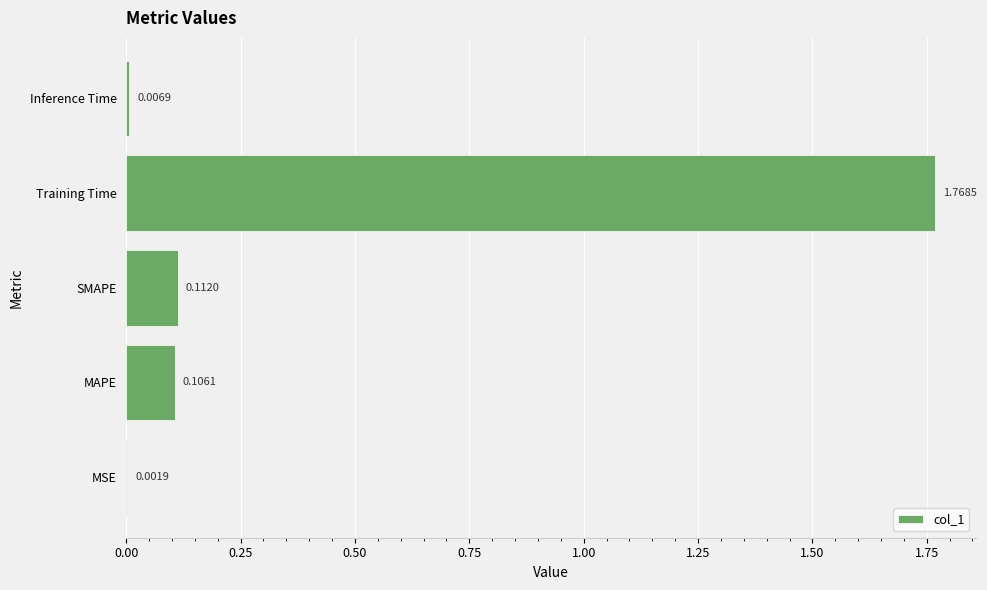

What is the change in value from MAPE to Training Time?

+1.7